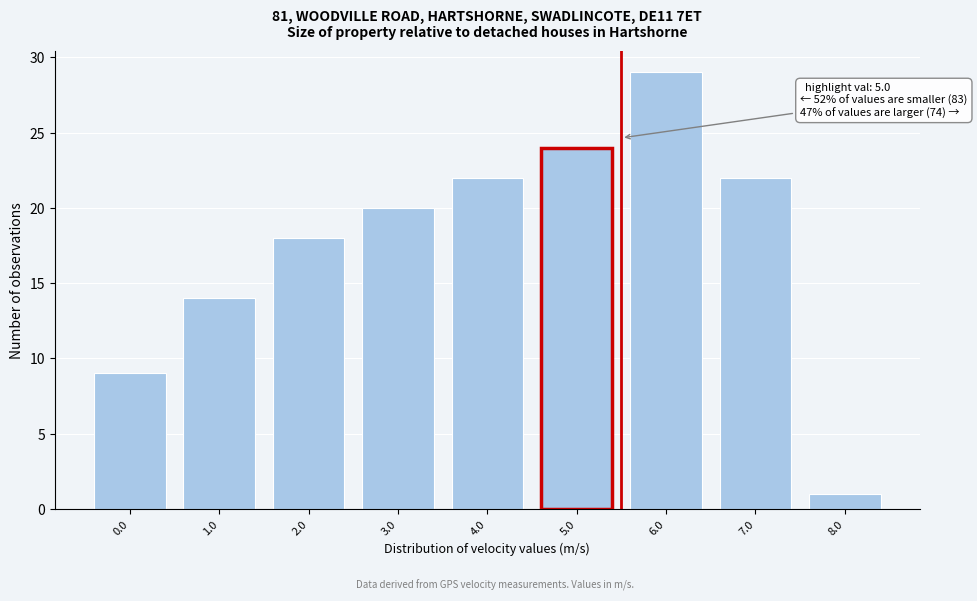

Reading left to right, extract all data points from this chart.

9	14	18	20	22	24	29	22	1